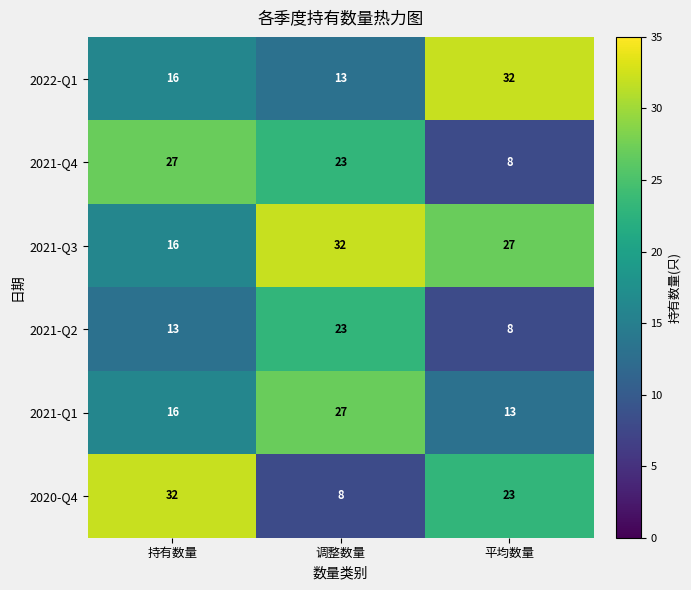

The 2021-Q3 series shows 5 at 持有数量. True or false?

False